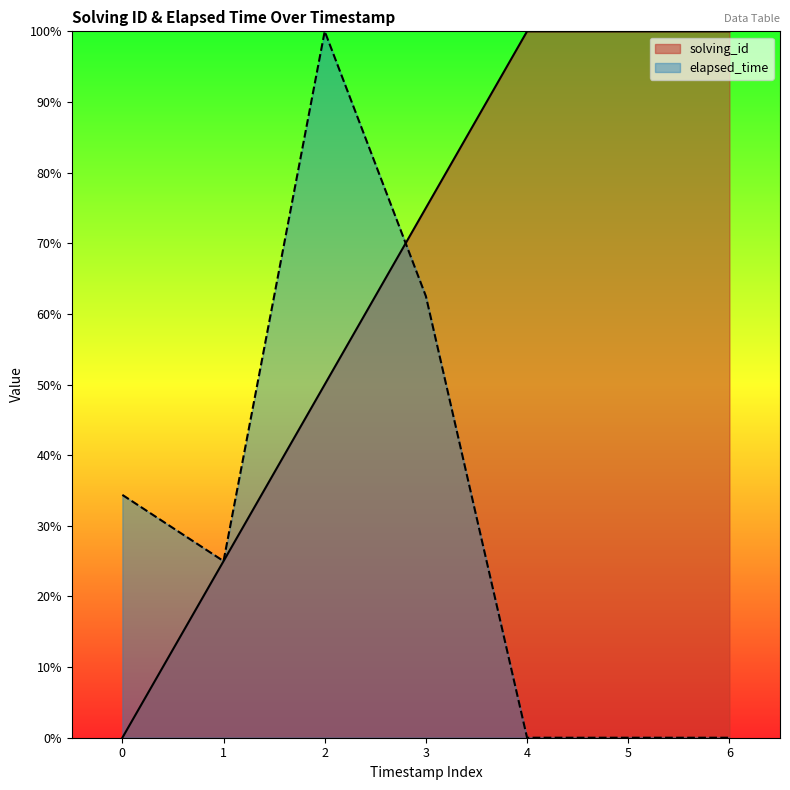

The value of solving_id at 1 is 25.0. True or false?

True